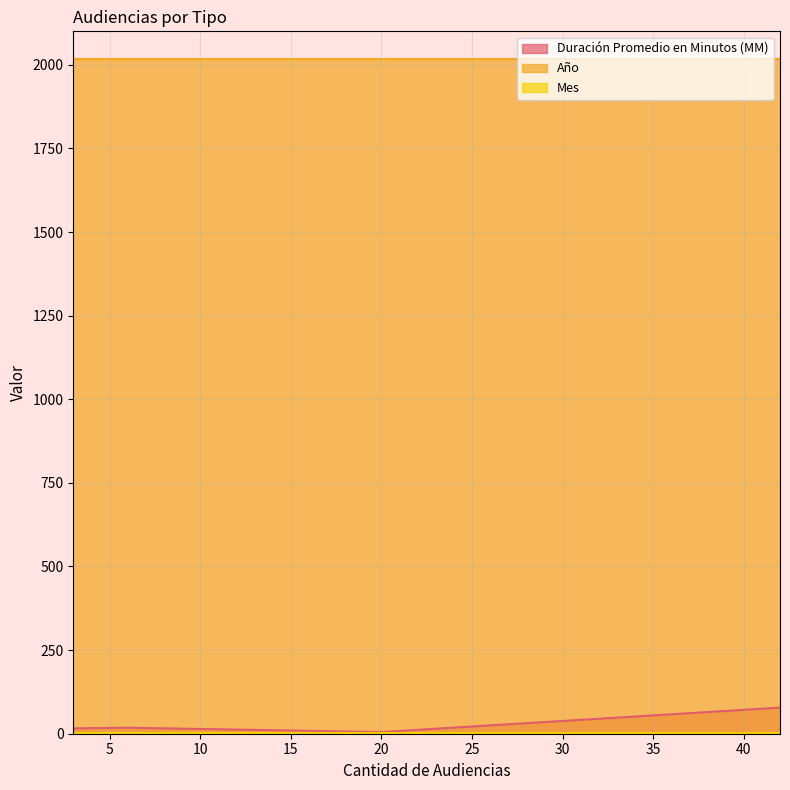

What is the label of the 5th point from the right?

3